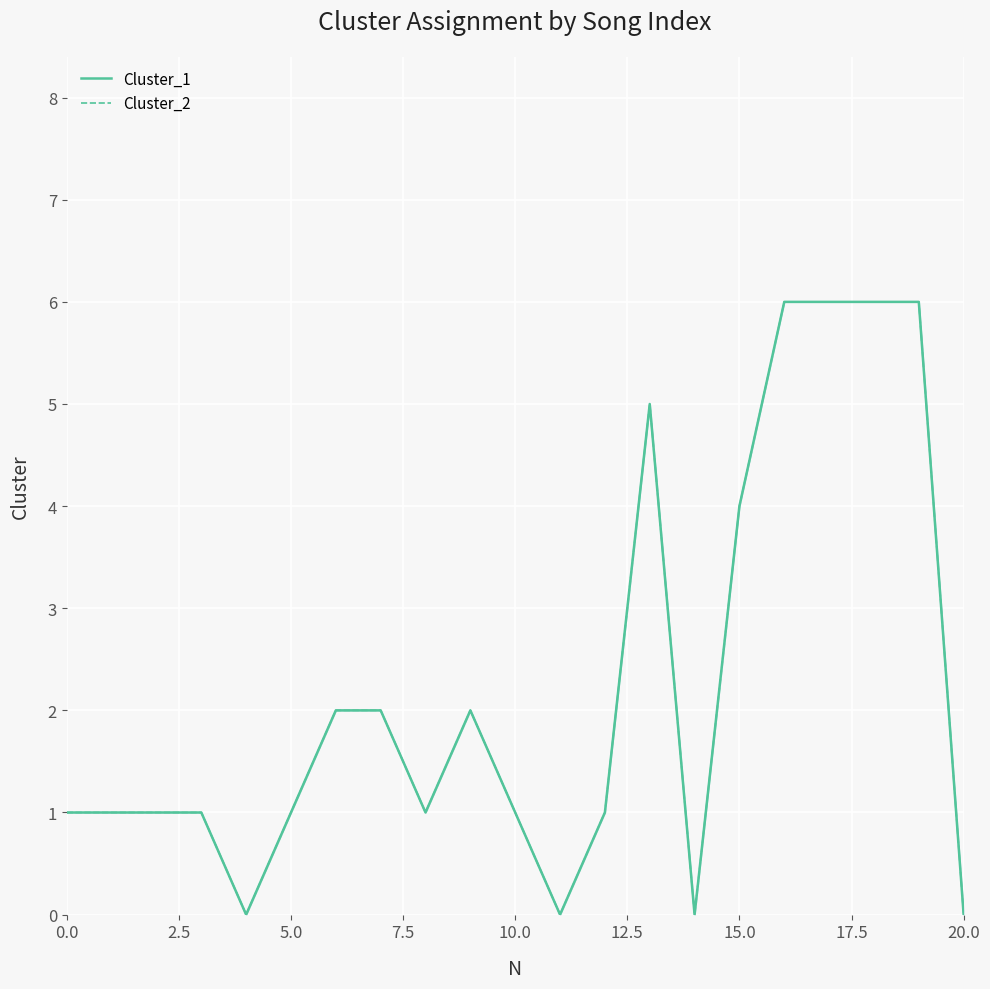

Does the chart display data point markers on the line(s)?

No